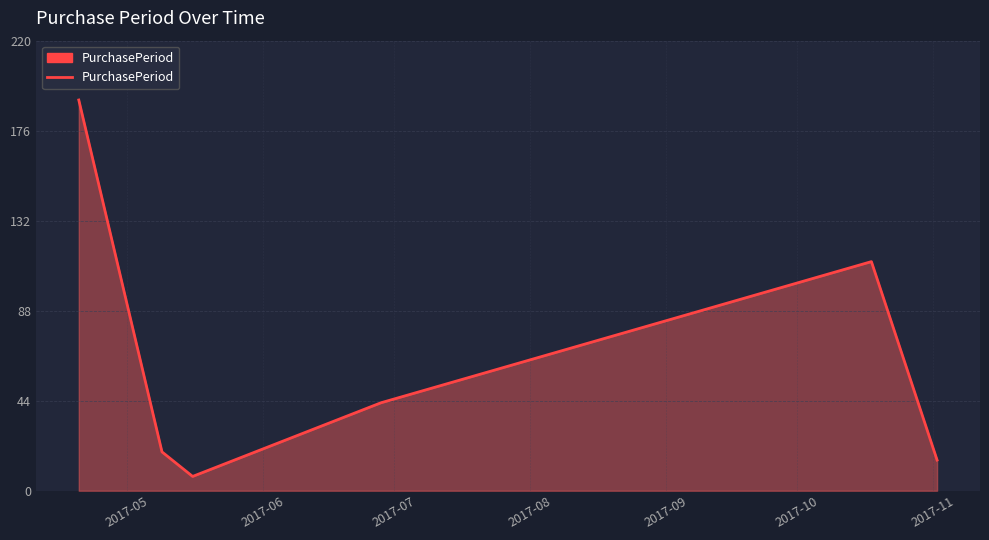

What is the difference between the maximum and second lowest values?

176